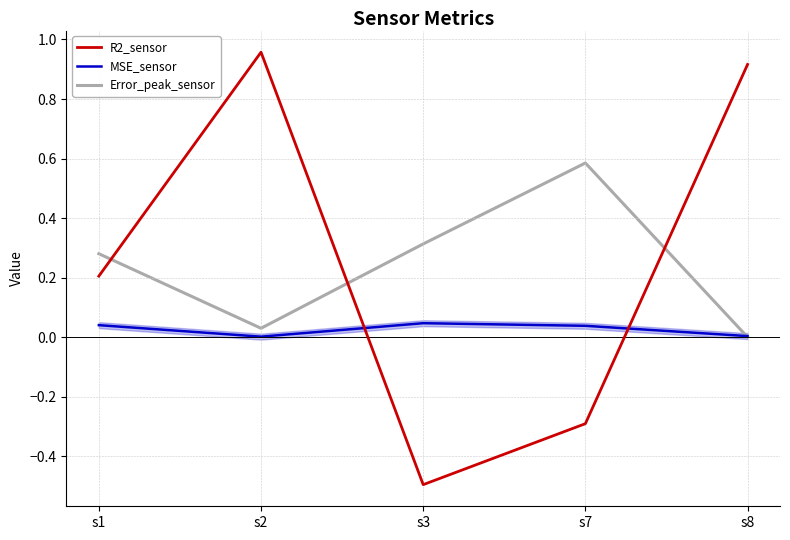

Between which two adjacent categories do MSE_sensor and Error_peak_sensor first intersect?

s7 and s8